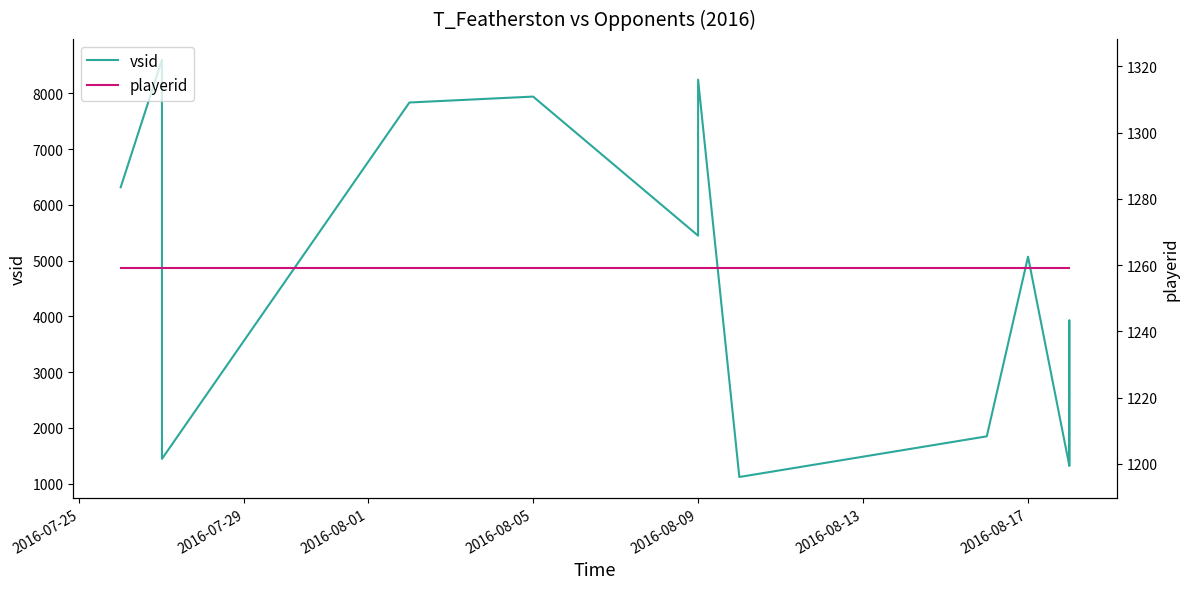

Which series has the largest total across all categories?

vsid